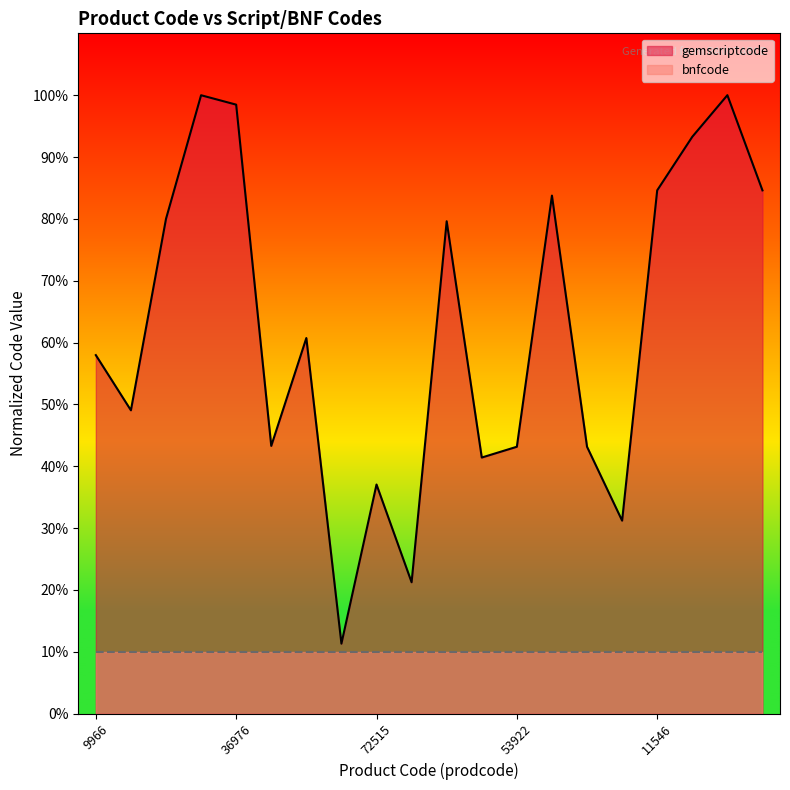

How many categories are shown in the chart?

20